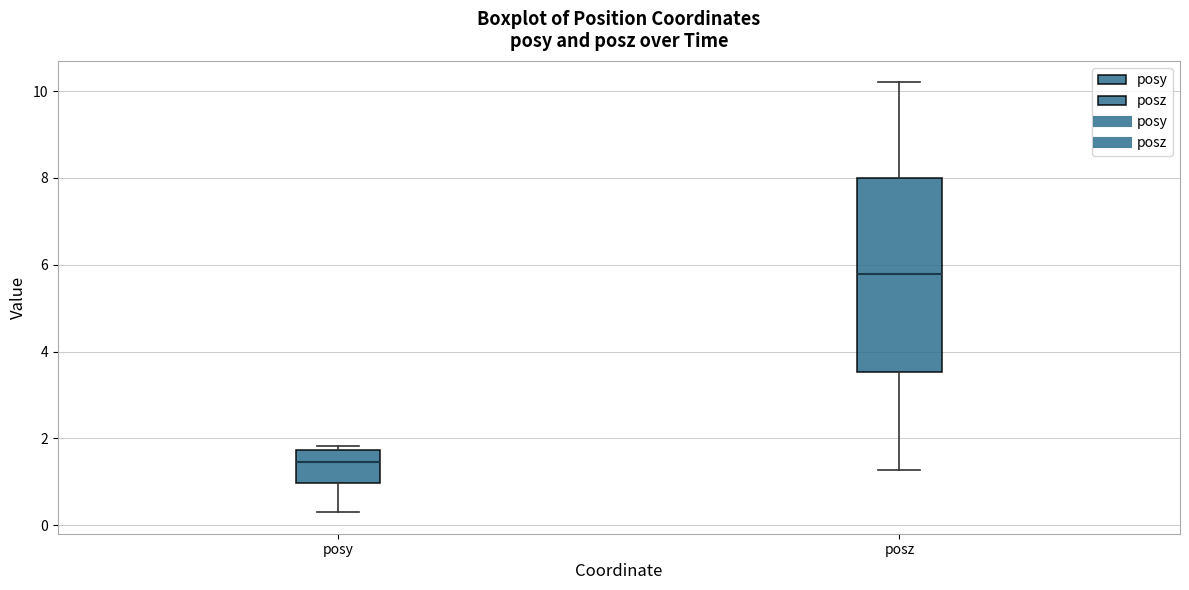

Which box's median line is the highest?

posz